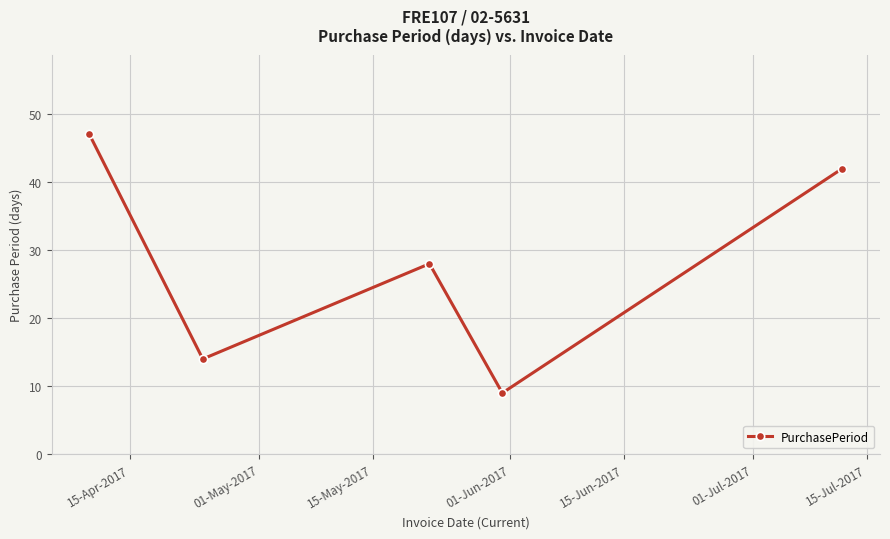

How many points are higher than both their immediate neighbors (excluding endpoints)?

1